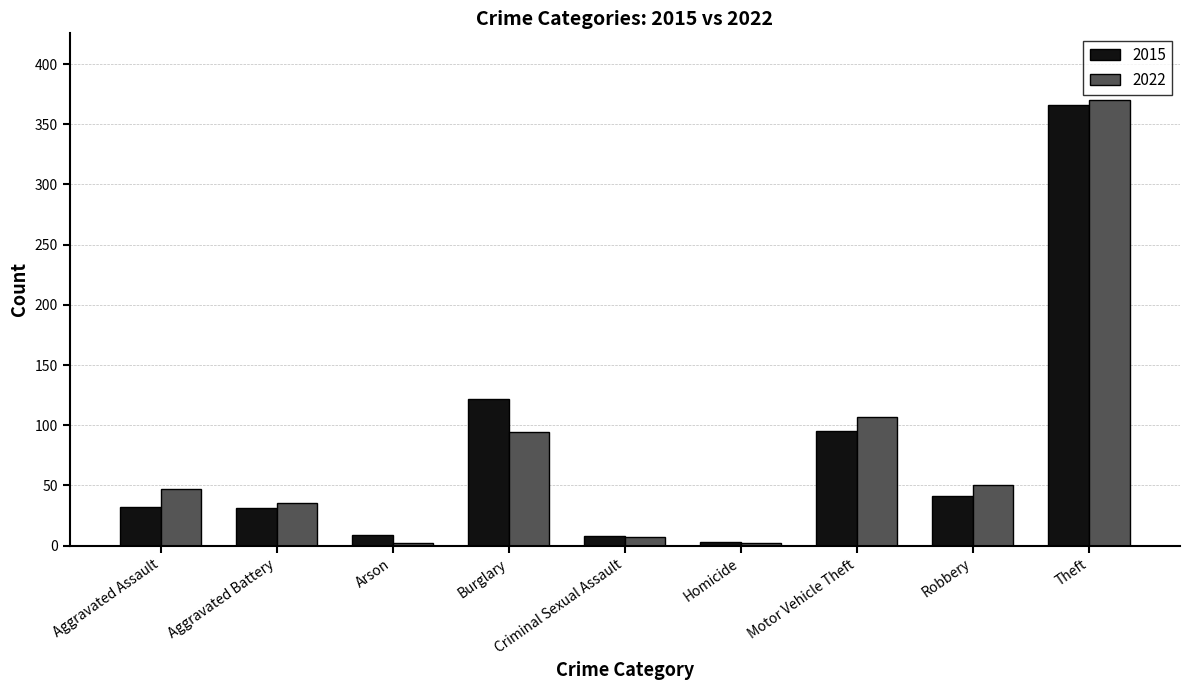

What is the difference between the second highest and minimum values in the 2015 series?

119